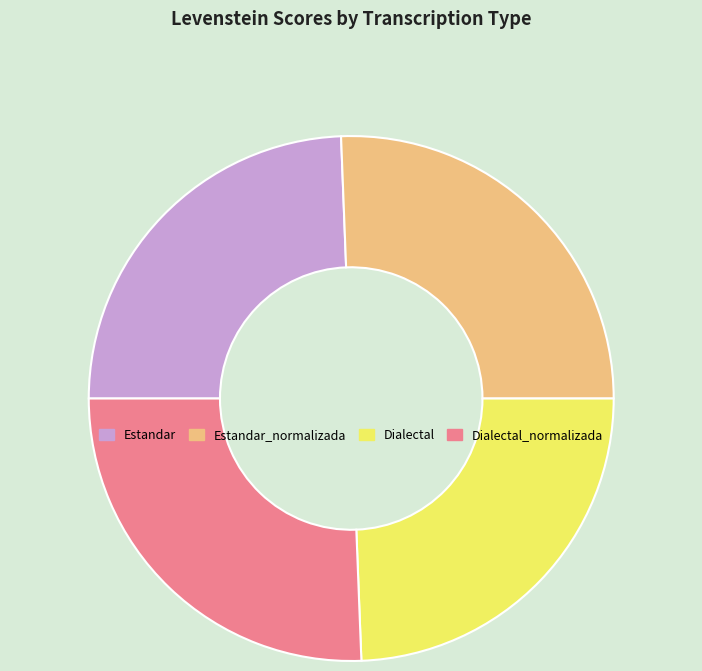

How many segments does this pie chart have?

4